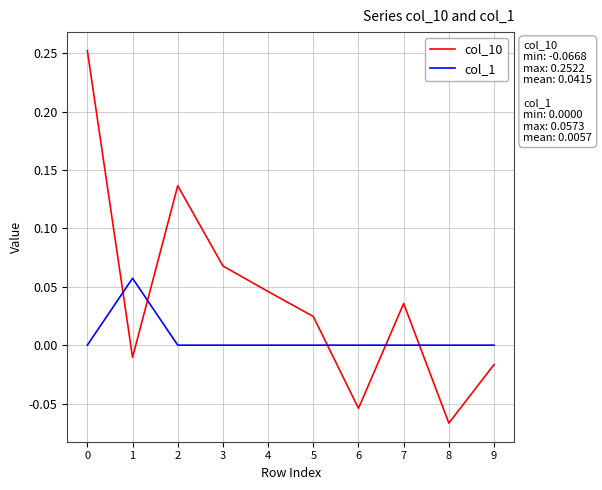

Which series has the largest total across all categories?

col_10